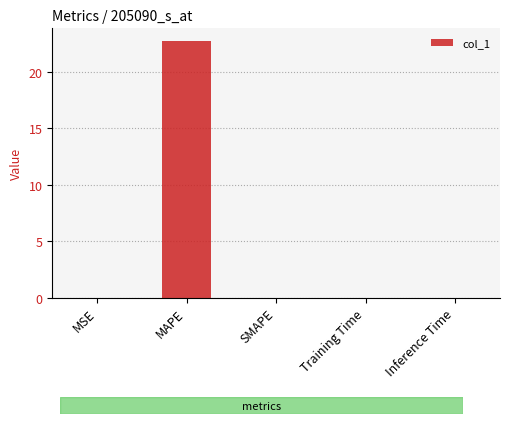

Which label corresponds to the largest value in the chart?

MAPE